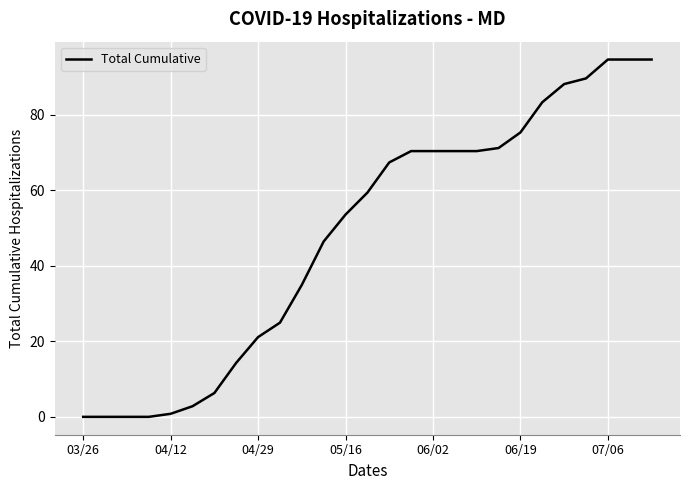

Does the chart display data point markers on the line(s)?

No